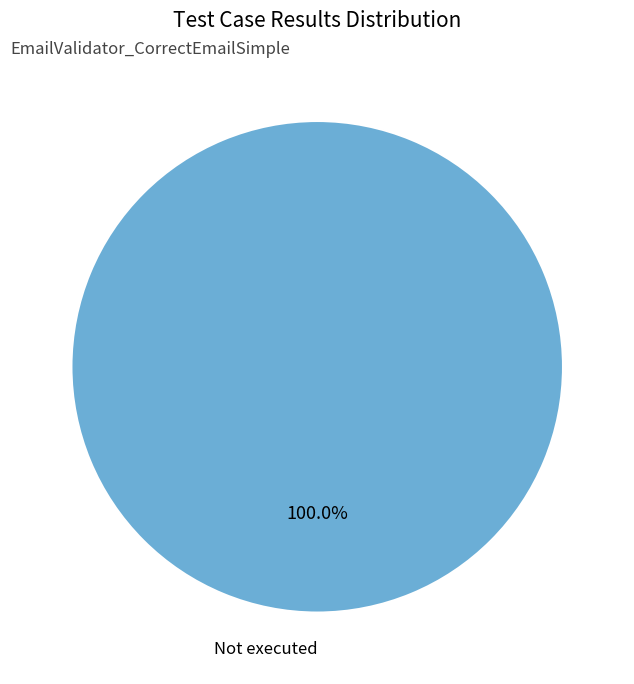

Which category accounts for the majority?

Not executed